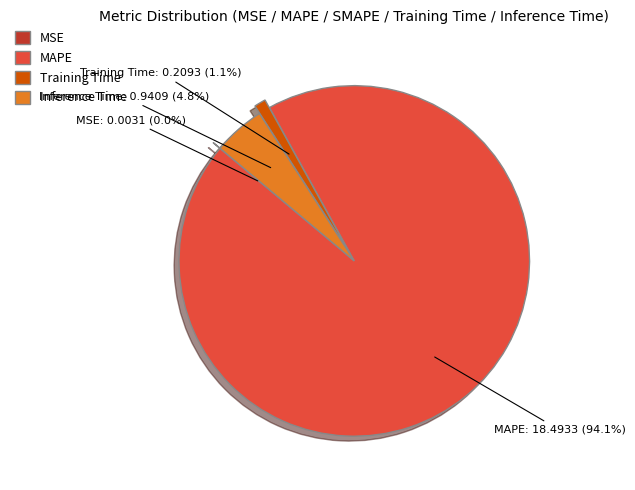

What percentage is NOT represented by MAPE?

5.9%